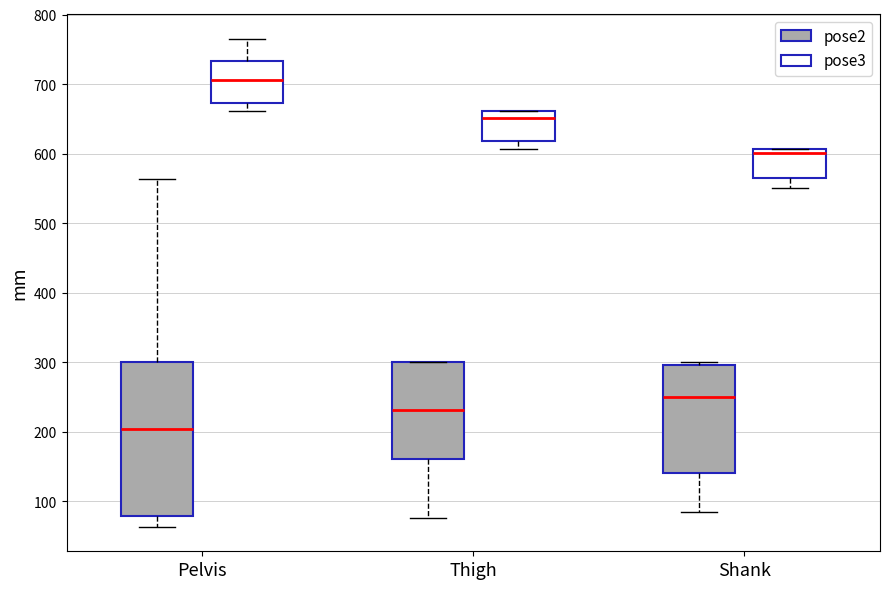

Reading left to right, transcribe this box plot: for each box, give where its median line is, the range the box spans, and where its two whiskers end, as read against the y-axis. The values are not printed on the chart, so give them approximately, as read against the axis.

Pelvis (pose2): median 200, box 80 to 300, whiskers 60 to 560
Pelvis (pose3): median 710, box 670 to 730, whiskers 660 to 770
Thigh (pose2): median 230, box 160 to 300, whiskers 80 to 300
Thigh (pose3): median 650, box 620 to 660, whiskers 610 to 660
Shank (pose2): median 250, box 140 to 300, whiskers 80 to 300 (just above the box's upper edge)
Shank (pose3): median 600, box 570 to 610, whiskers 550 to 610